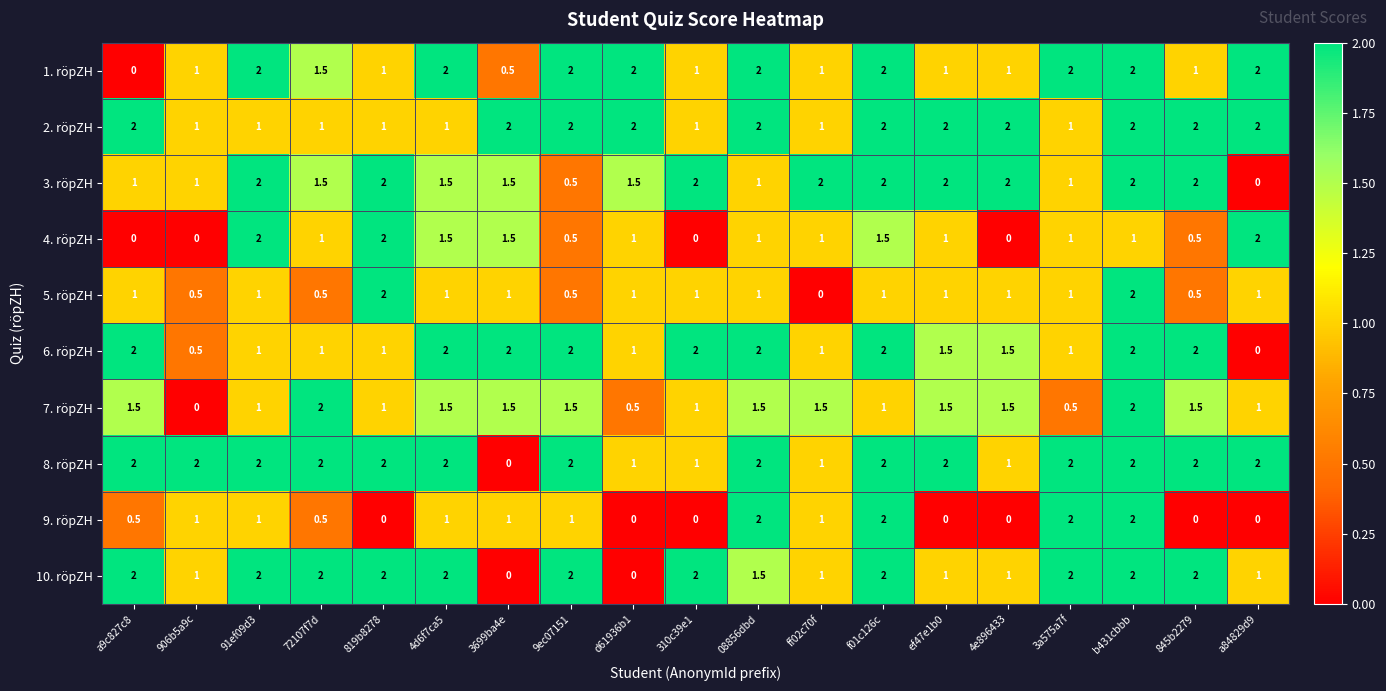

Which series has the largest total across all categories?

8. röpZH